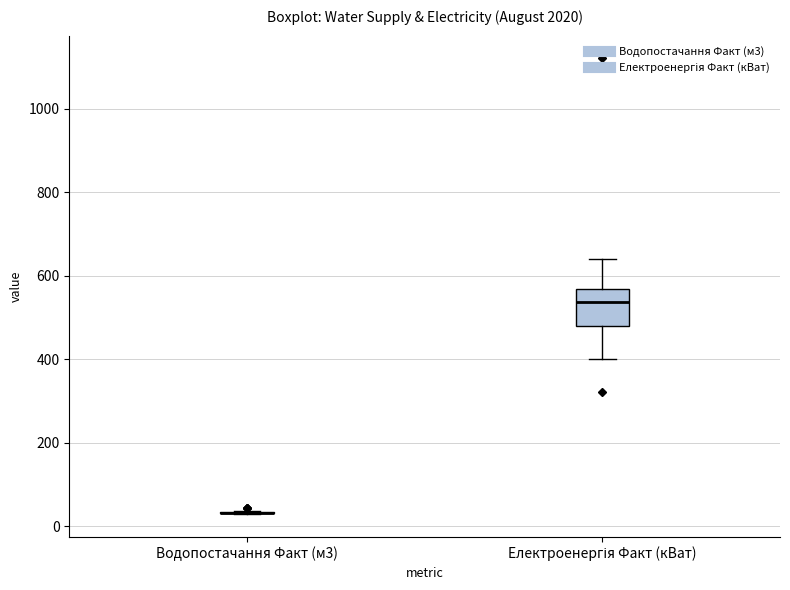

Reading left to right, transcribe this box plot: for each box, give where its median line is, the range the box spans, and where its two whiskers end, as read against the y-axis. The values are not printed on the chart, so give them approximately, as read against the axis.

Водопостачання Факт (м3): box collapsed to a line at 40, whiskers 20 to 40
Електроенергія Факт (кВат): median 540, box 480 to 560, whiskers 400 to 640